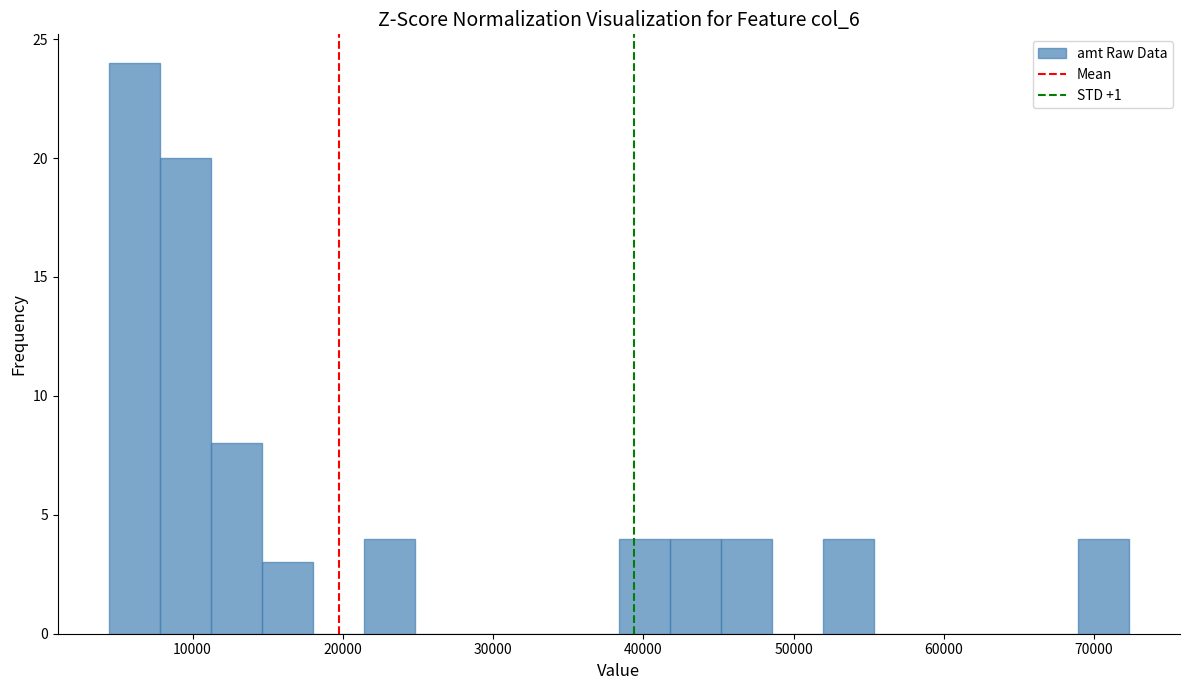

Around what value on the x-axis is the tallest bar? Give the approximate position of its centre, as read against the axis.

6000